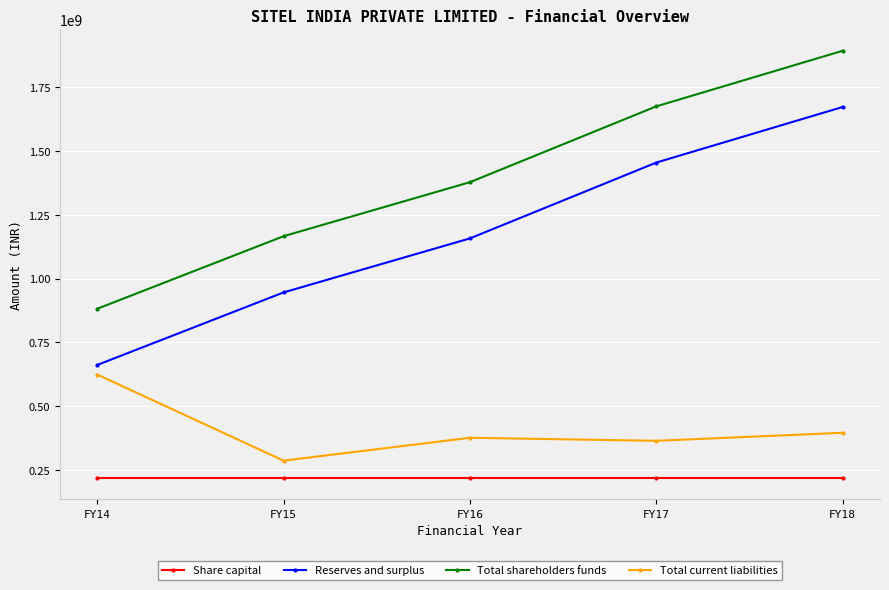

The Reserves and surplus series shows 1453891836 at FY17. True or false?

True